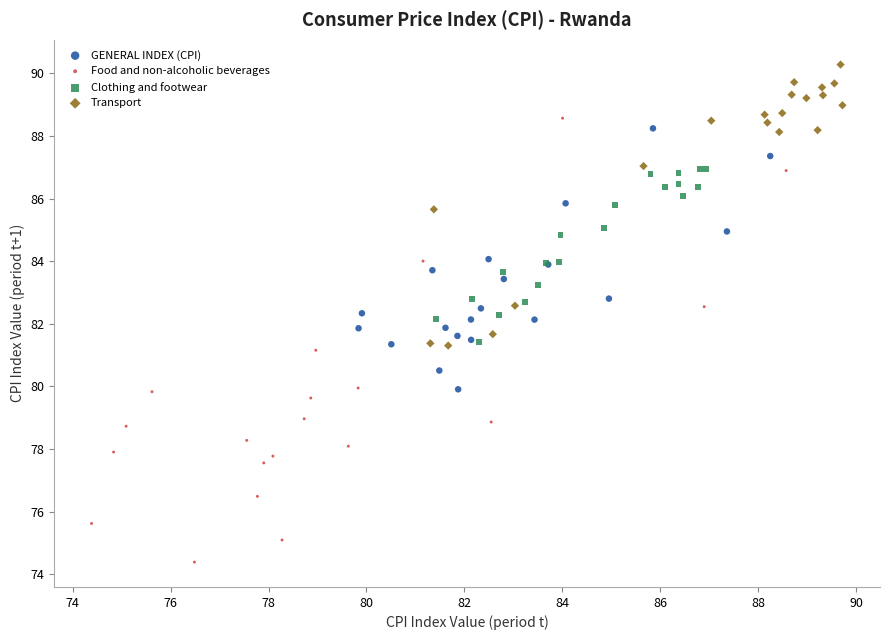

Which series reaches the minimum Y coordinate?

Food and non-alcoholic beverages